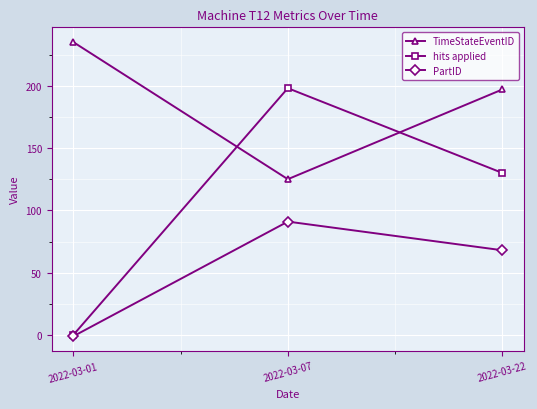

Which label corresponds to the smallest value in the chart?

2022-03-01